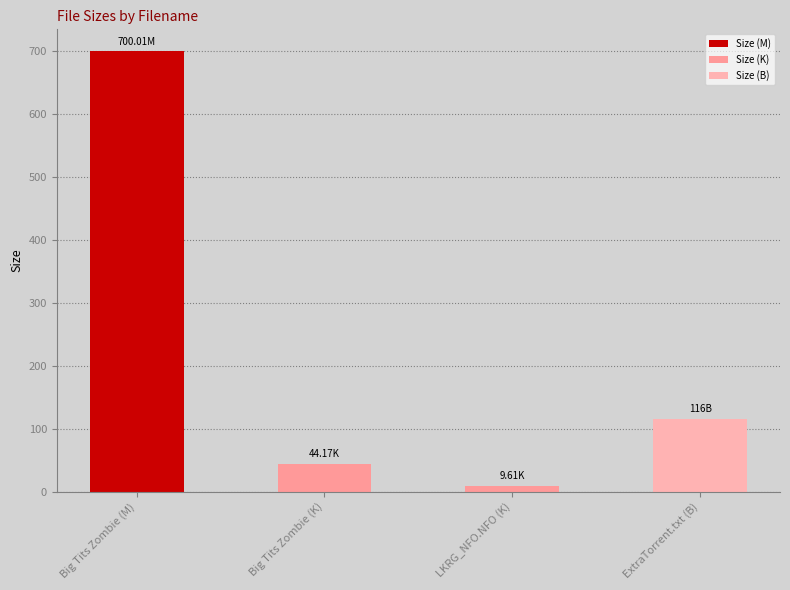

Does the chart contain any negative values?

No